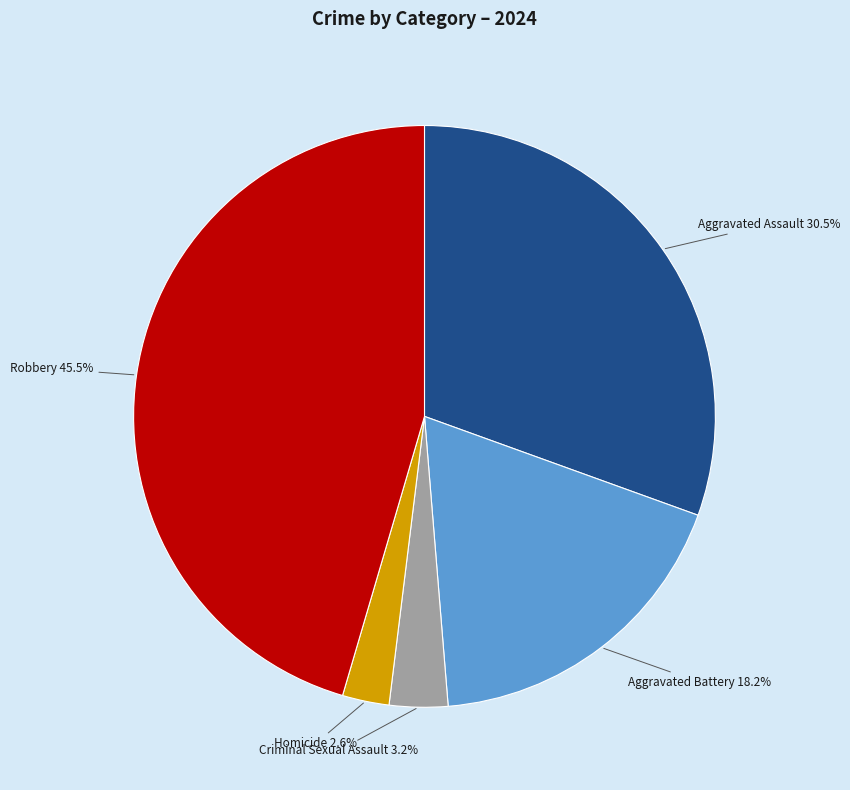

To the nearest percent, what is the average slice percentage?

20%